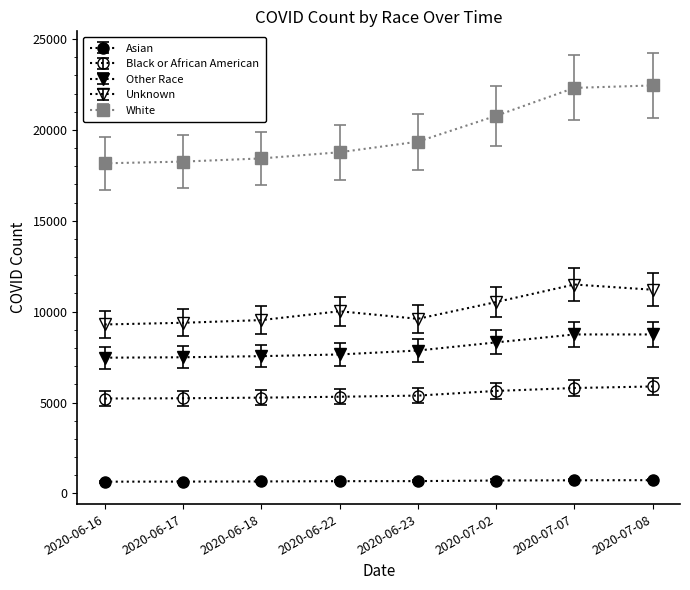

The Black or African American series shows 2136.2 at 2020-07-02. True or false?

False